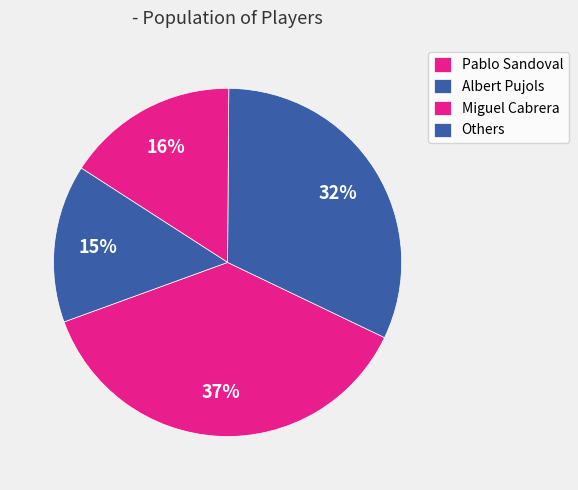

Count the number of slices in the pie.

4